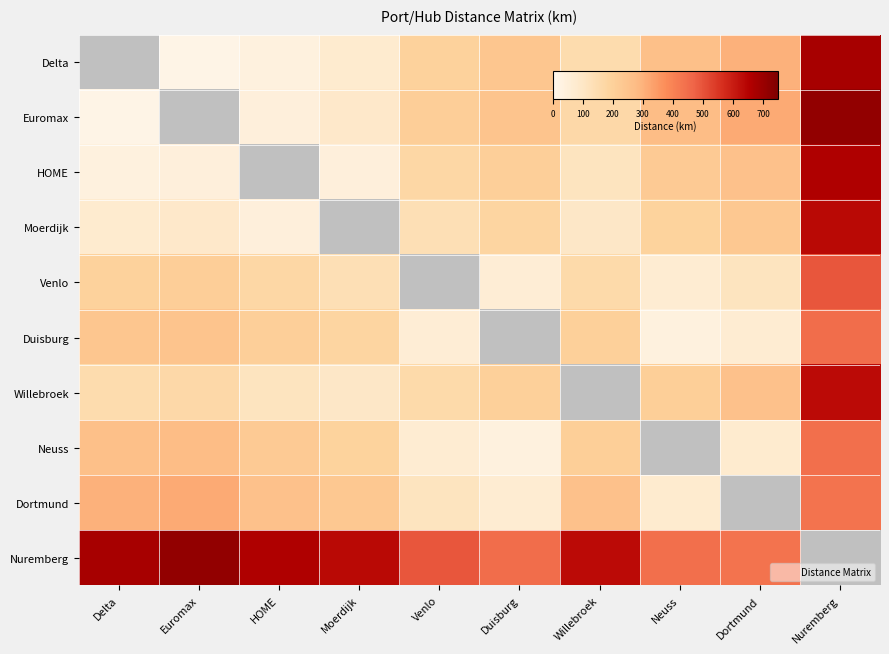

Which has a higher value, HOME or Willebroek?

Willebroek